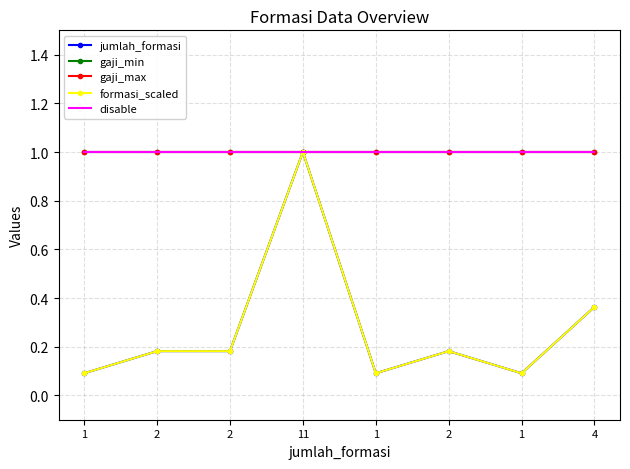

Read the disable value at 1.

1.0